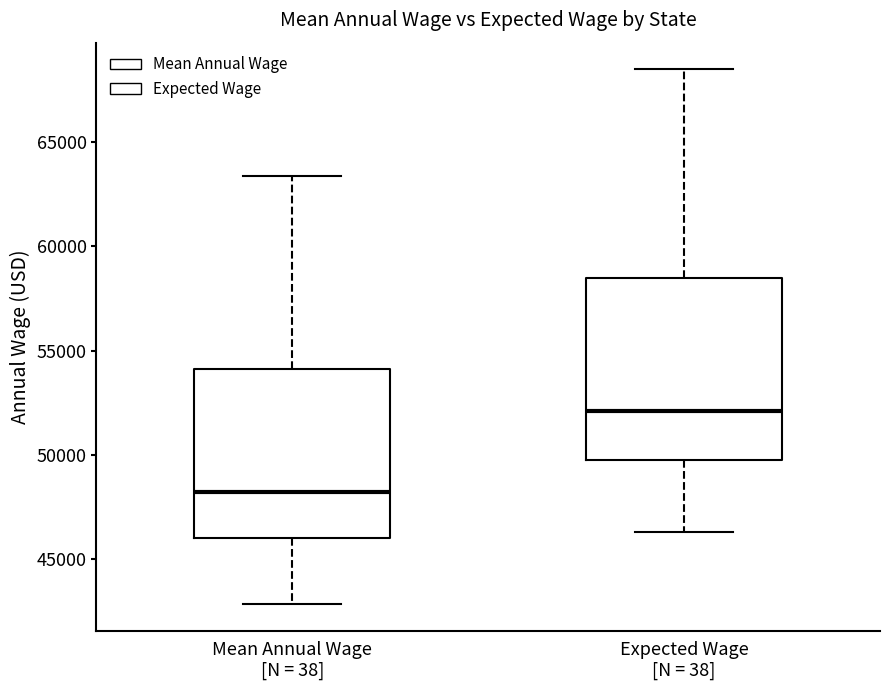

Reading left to right, read every box against the y-axis: the position of its median line, the range the box covers, and the ends of its whiskers. The values are not printed on the chart, so give them approximately, as read against the axis.

Mean Annual Wage [N = 38]: median 48000, box 46000 to 54000, whiskers 43000 to 63500
Expected Wage [N = 38]: median 52000, box 50000 to 58500, whiskers 46500 to 68500